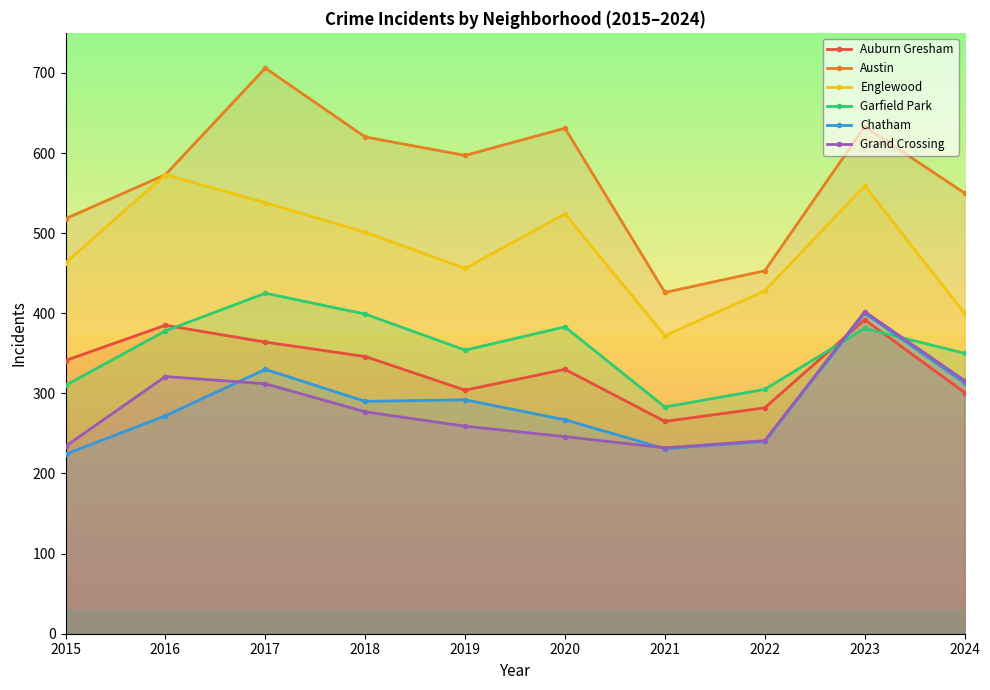

True or false: Austin and Grand Crossing intersect in this chart.

False